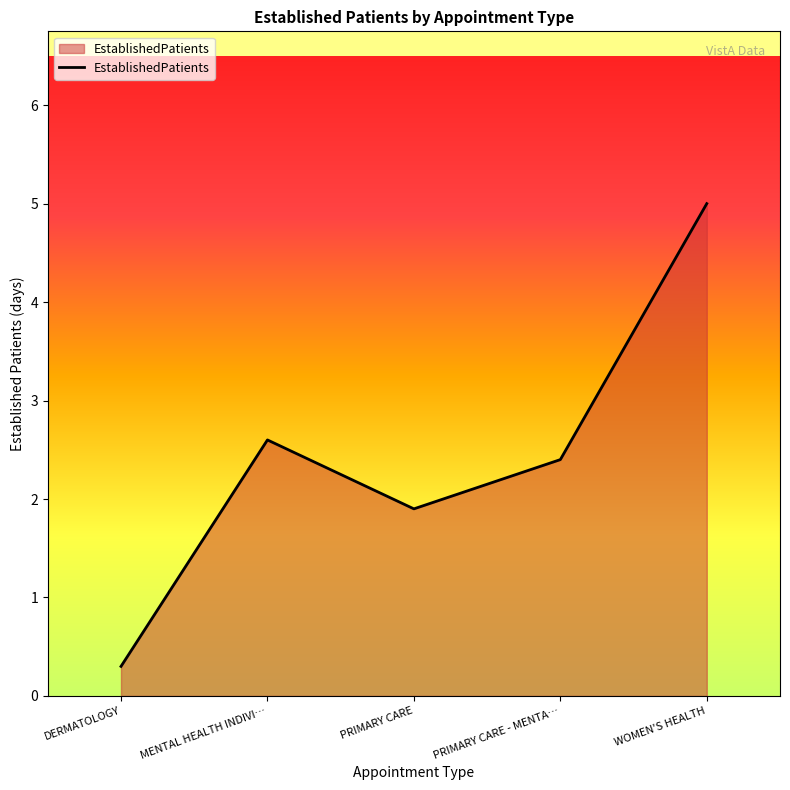

Which label corresponds to the largest value in the chart?

WOMEN'S HEALTH